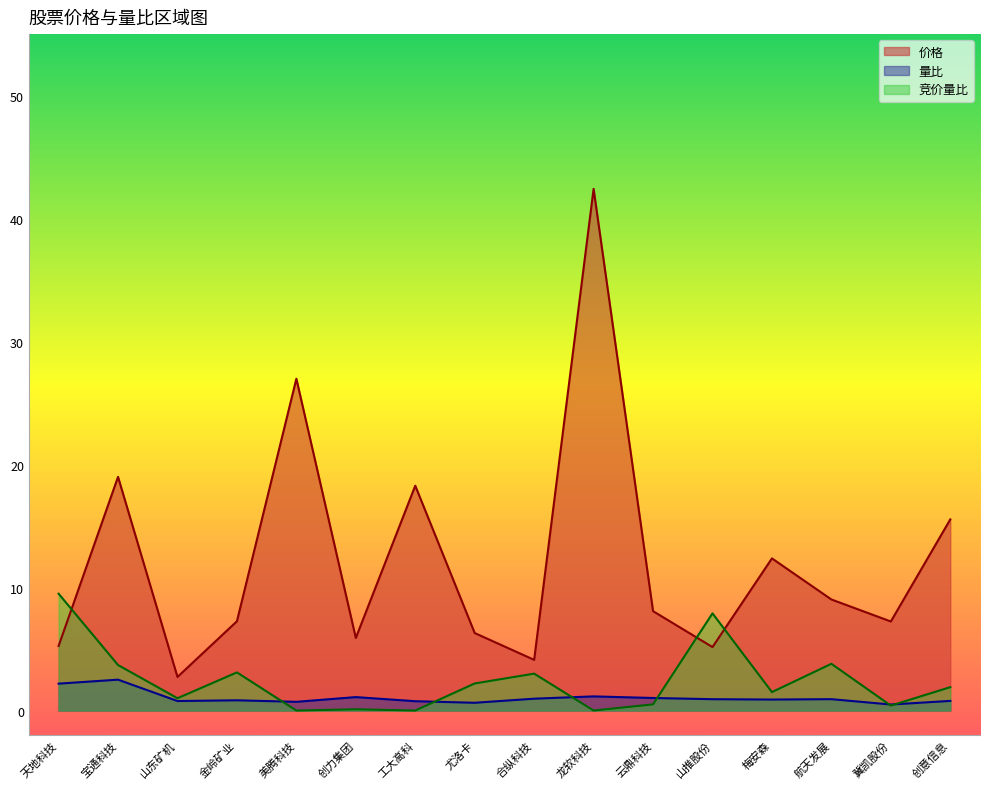

How many intersections are there between 量比 and 竞价量比?

6